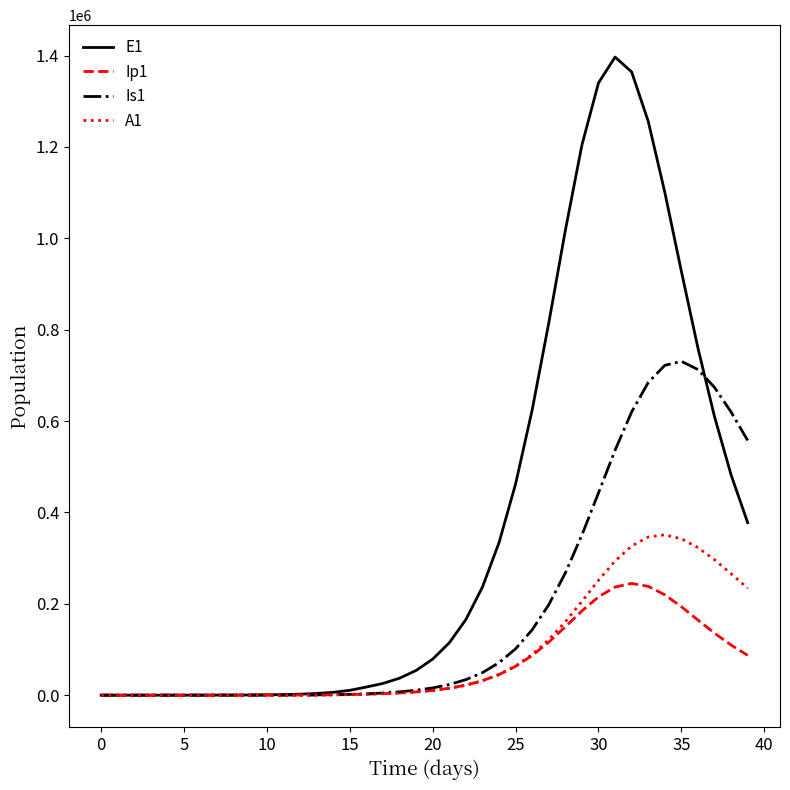

After their last crossing, which series has the higher values: E1 or Is1?

Is1